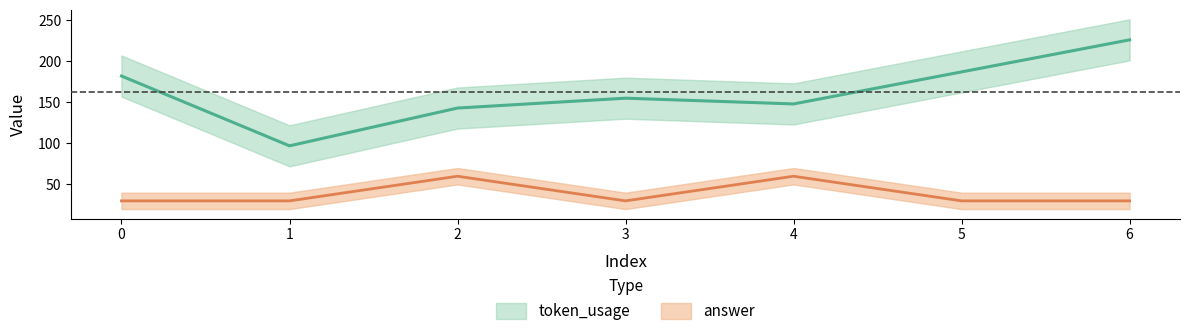

At which category does token_usage reach its first local peak?

3